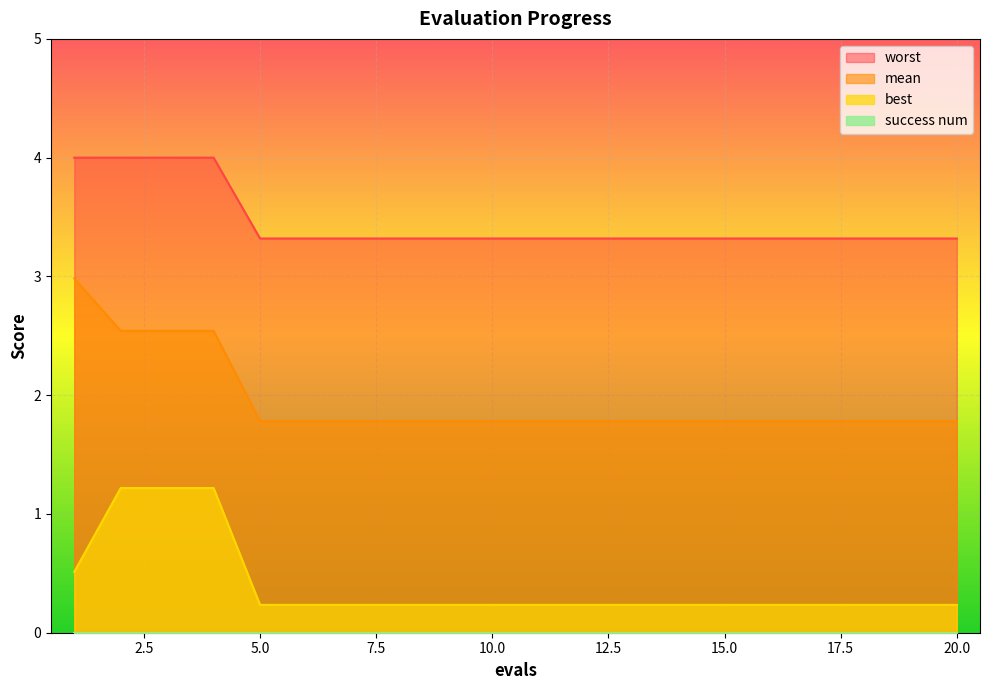

Between 2 and 12, which series saw the biggest shift?

best